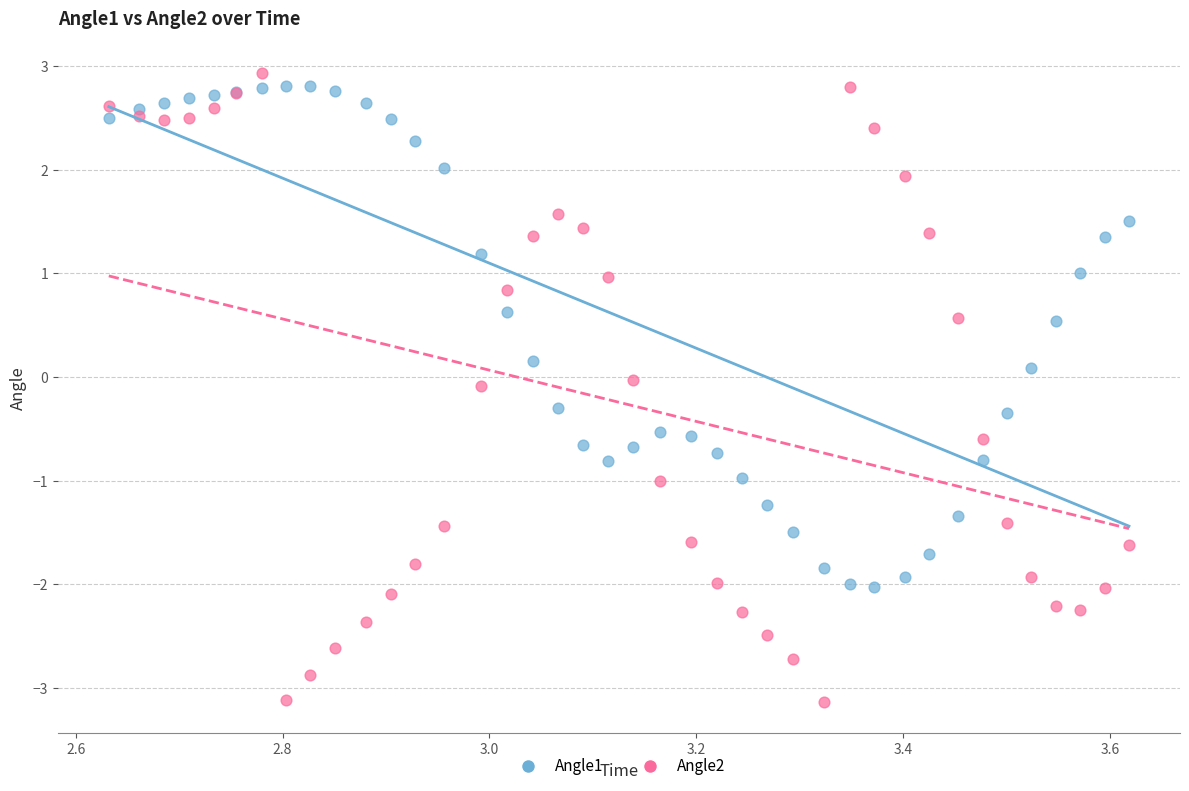

Which series has the largest Y range (max minus min)?

Angle2